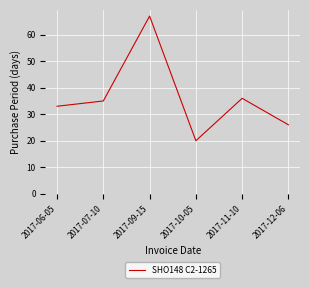

How many interior local peaks (higher than both neighbors) does the data have?

2